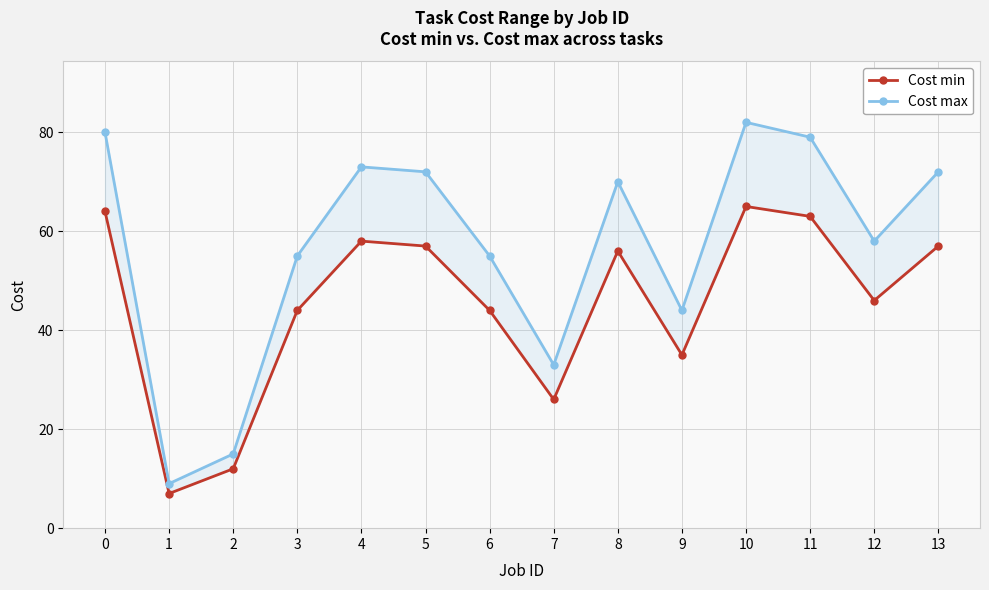

List the labels in order of Cost max value, smallest first.

1, 2, 7, 9, 3, 6, 12, 8, 5, 13, 4, 11, 0, 10